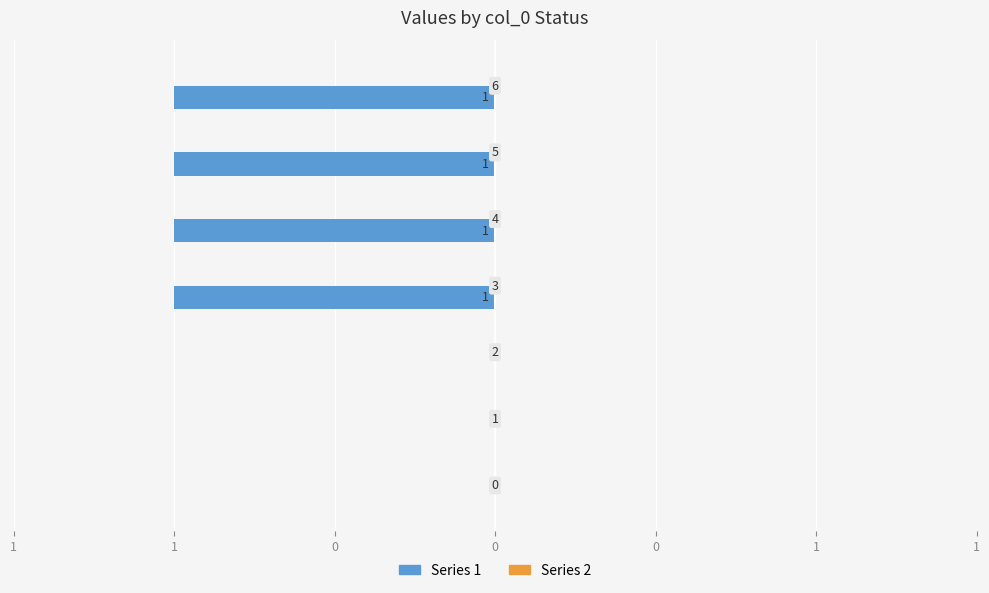

Are the bars horizontal?

Yes